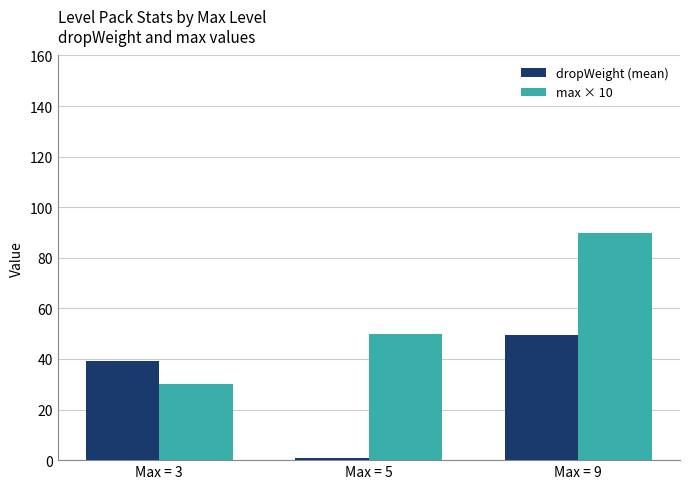

Rank the series at Max = 3 from lowest to highest value.

max × 10, dropWeight (mean)